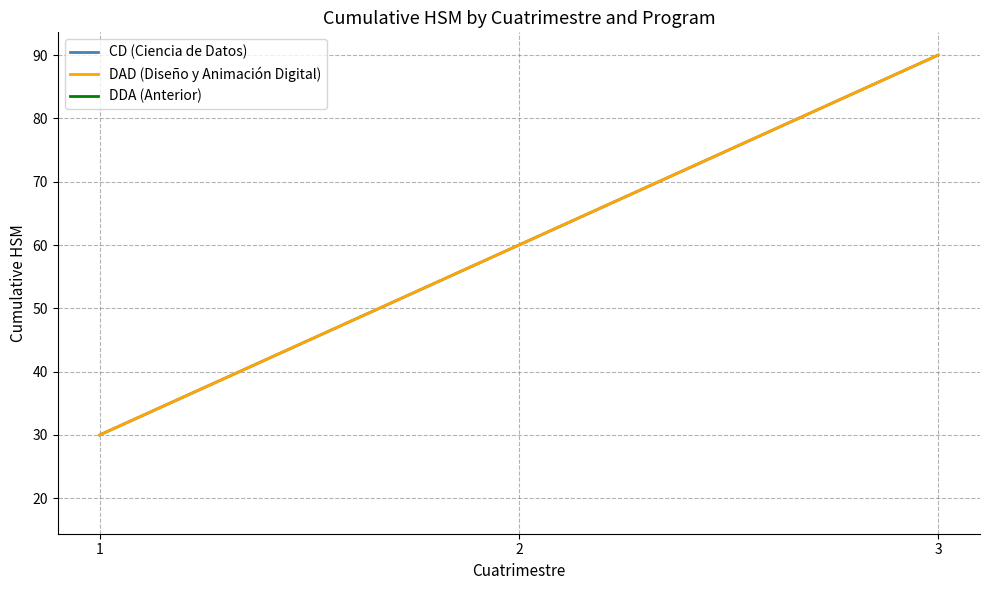

At 3, list the series in order from smallest to largest.

CD (Ciencia de Datos), DAD (Diseño y Animación Digital)